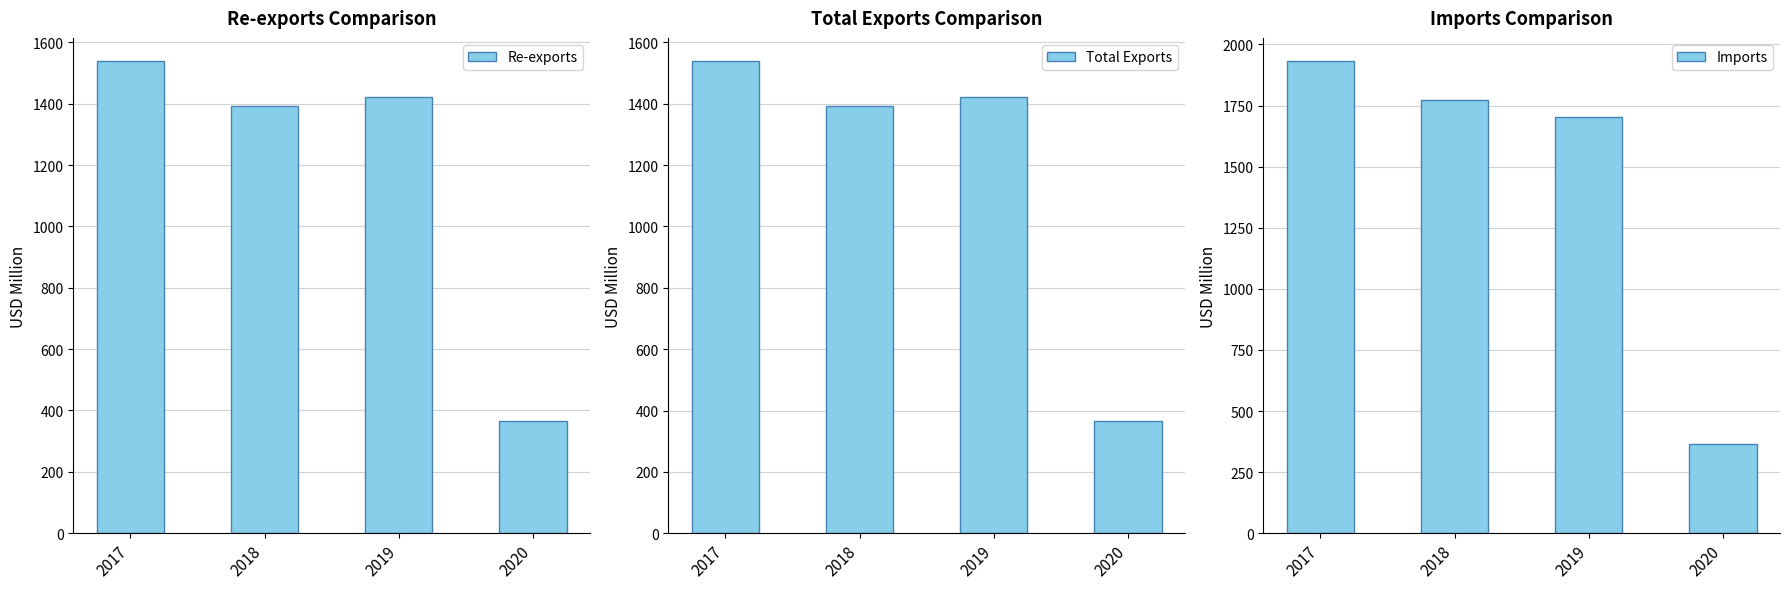

At 2020, list the series in order from largest to smallest.

Total Exports, Re-exports, Imports